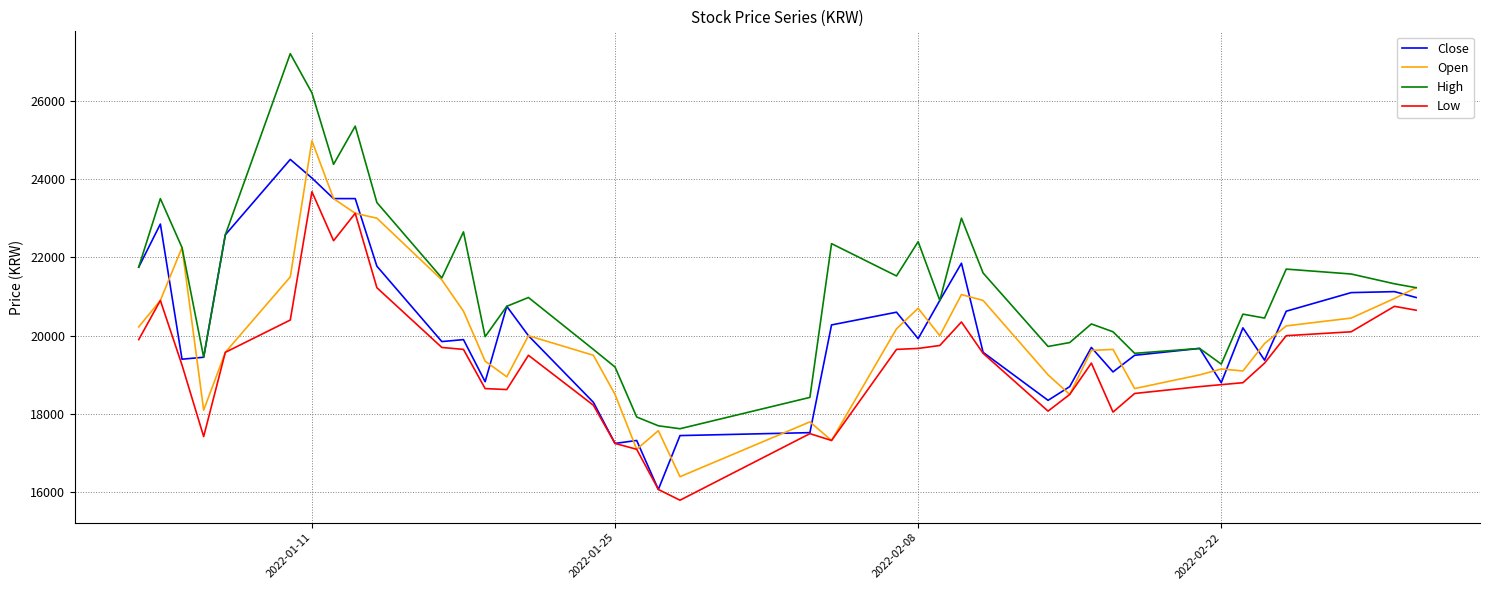

True or false: Low and High intersect in this chart.

False